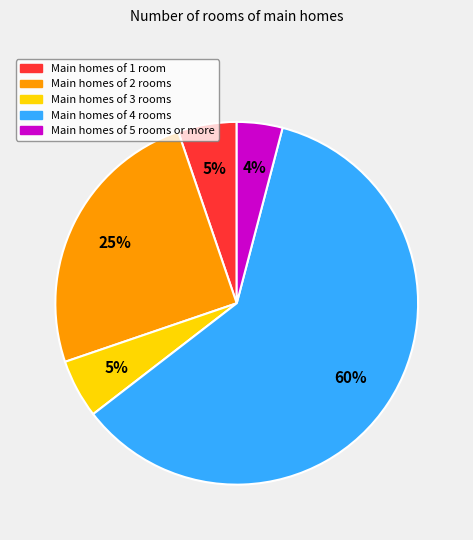

Is there any slice that represents more than half of the pie?

Yes